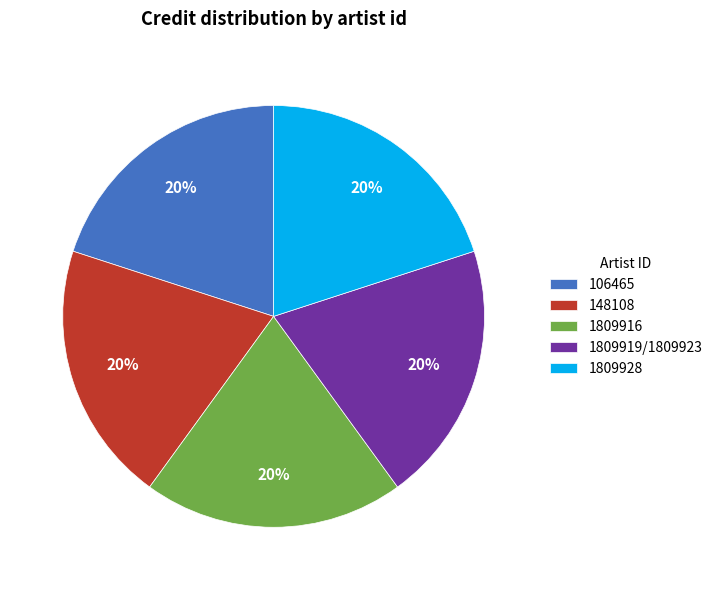

How many slices are in this pie chart?

5